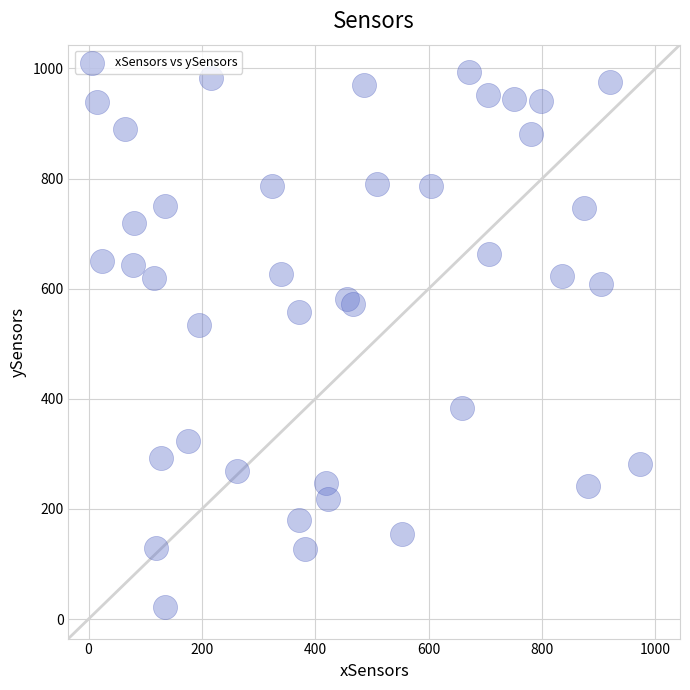

What is the range of X values (max minus min)?

957.8